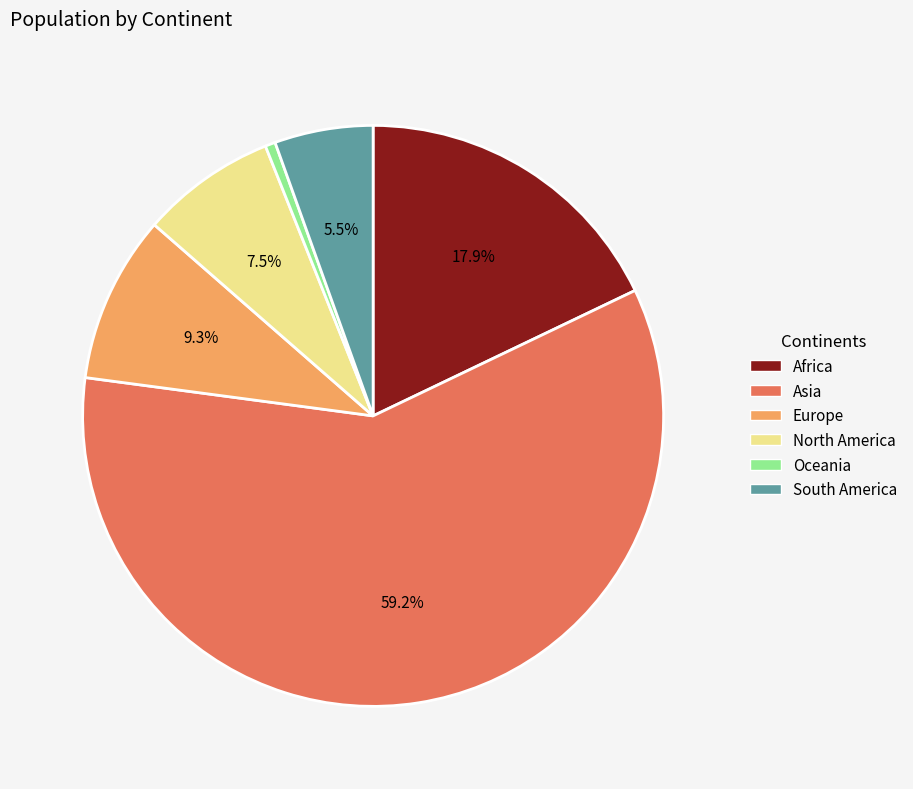

To the nearest percent, what is the average slice percentage?

17%